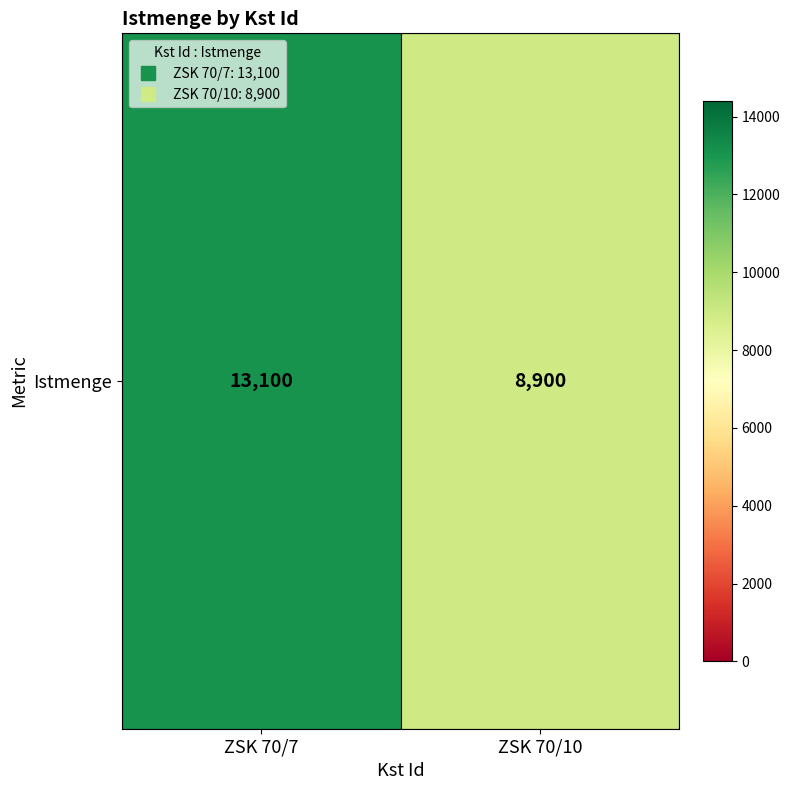

List the labels in order of value, largest first.

ZSK 70/7, ZSK 70/10